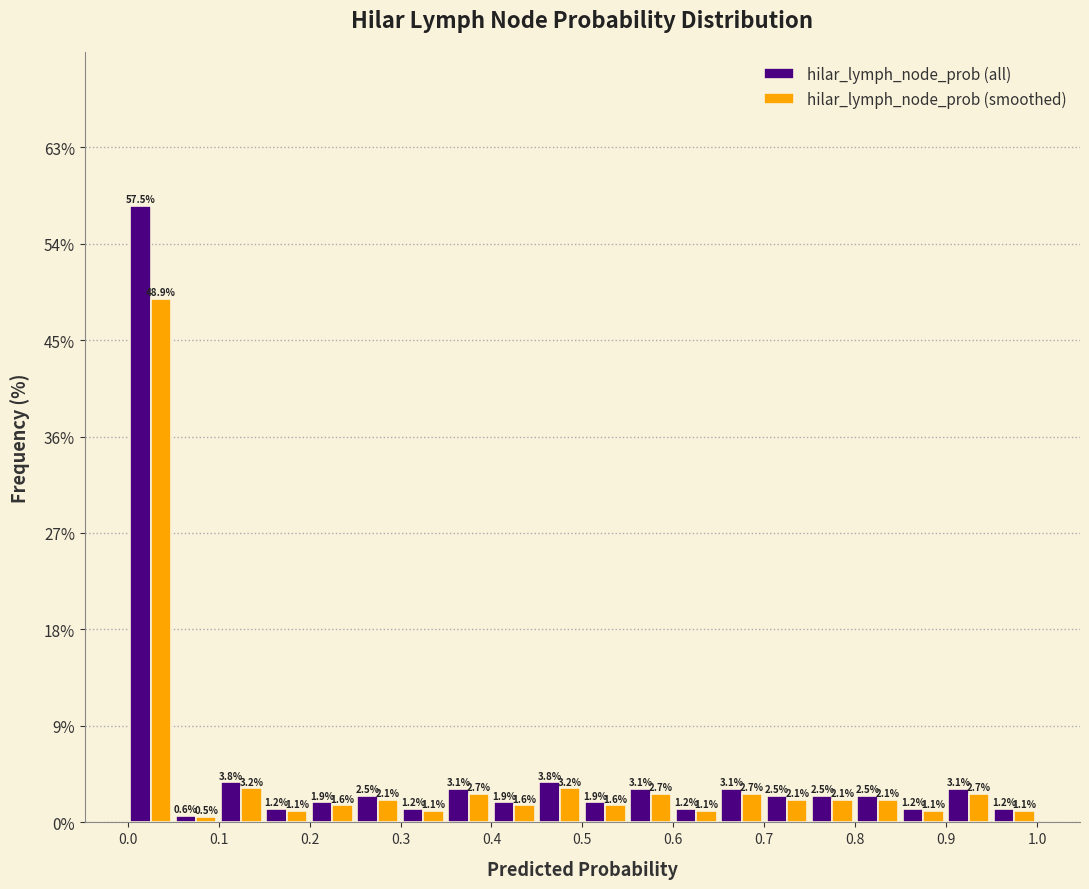

What is the height of the hilar_lymph_node_prob (smoothed) bar covering 0.90 to 0.95 on the x-axis?

2.7